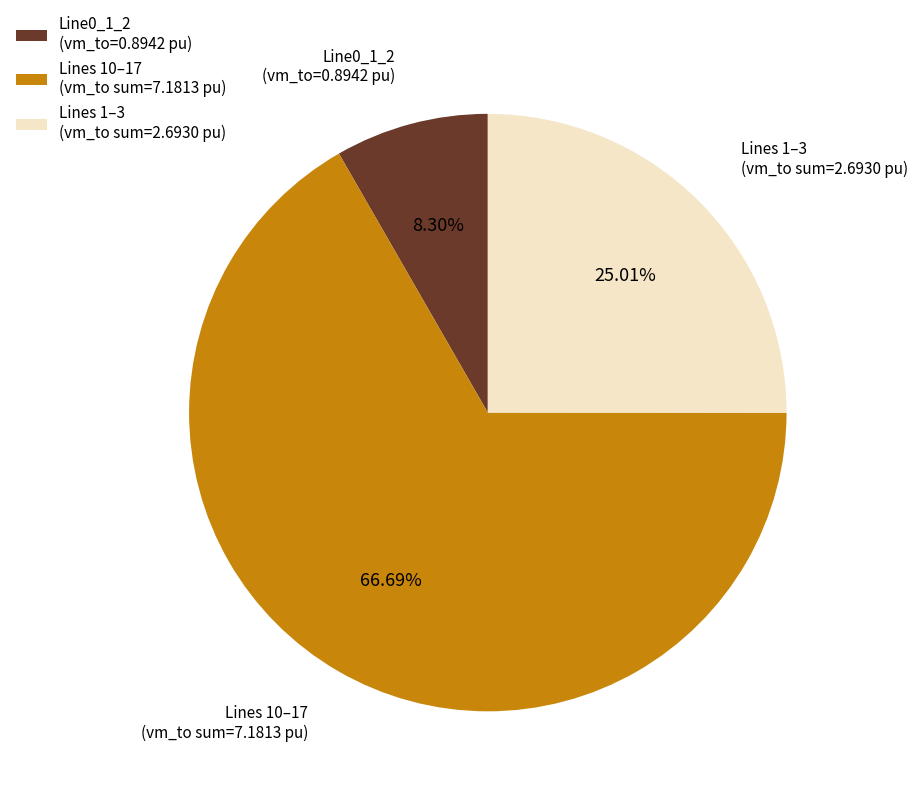

Rank the categories by value from lowest to highest.

Line0_1_2 (vm_to=0.8942 pu), Lines 1–3 (vm_to sum=2.6930 pu), Lines 10–17 (vm_to sum=7.1813 pu)